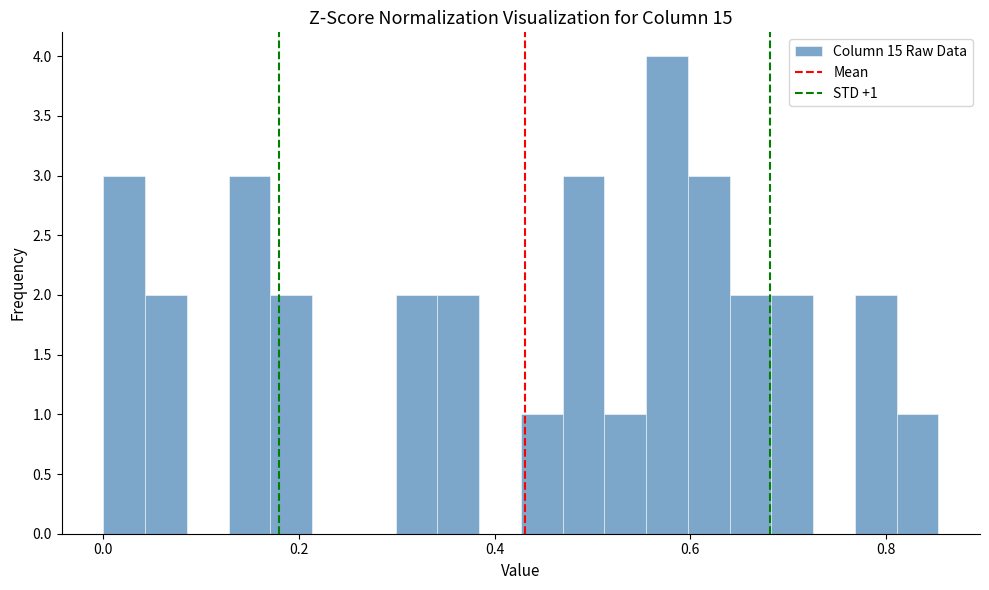

Around what value on the x-axis is the tallest bar? Give the approximate position of its centre, as read against the axis.

0.58